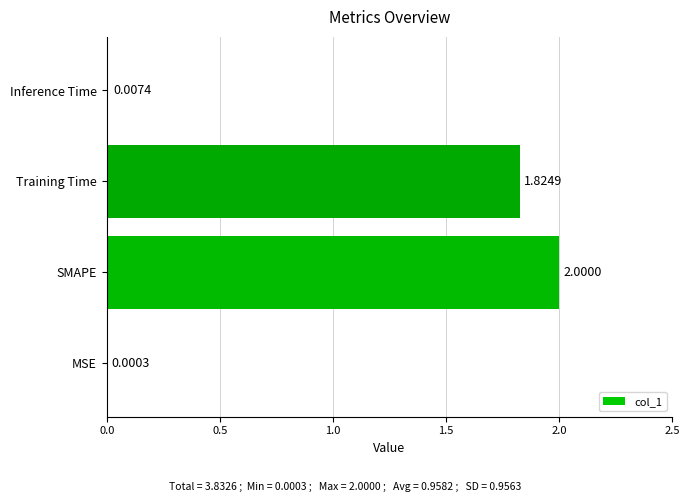

Are the bars grouped side by side (vs. stacked)?

No